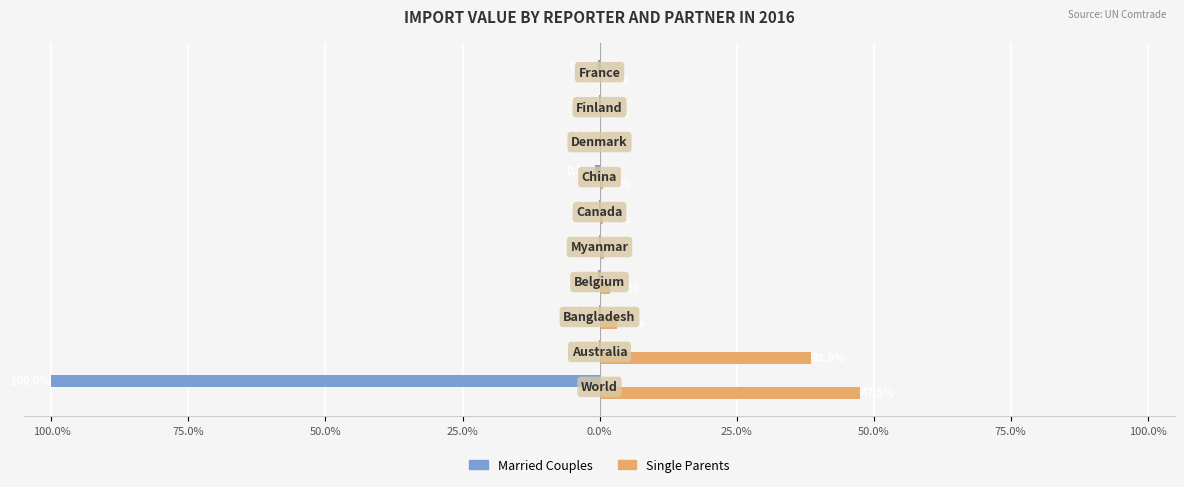

What are all the series names shown in the legend?

Married Couples, Single Parents